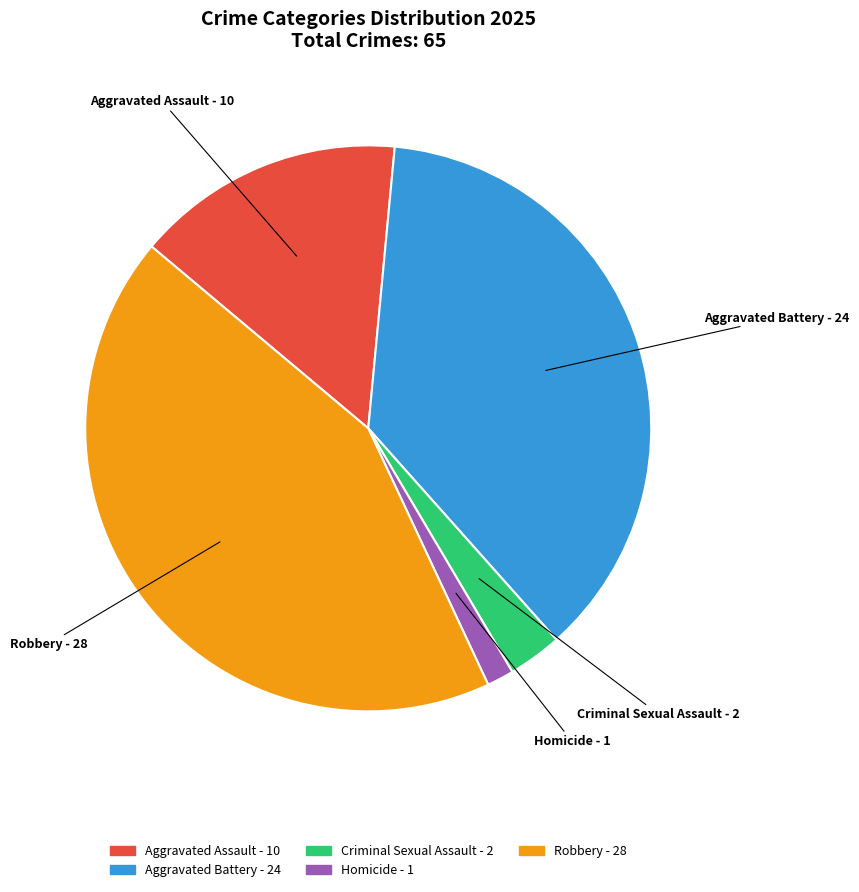

Does Robbery represent more than half of the total?

No